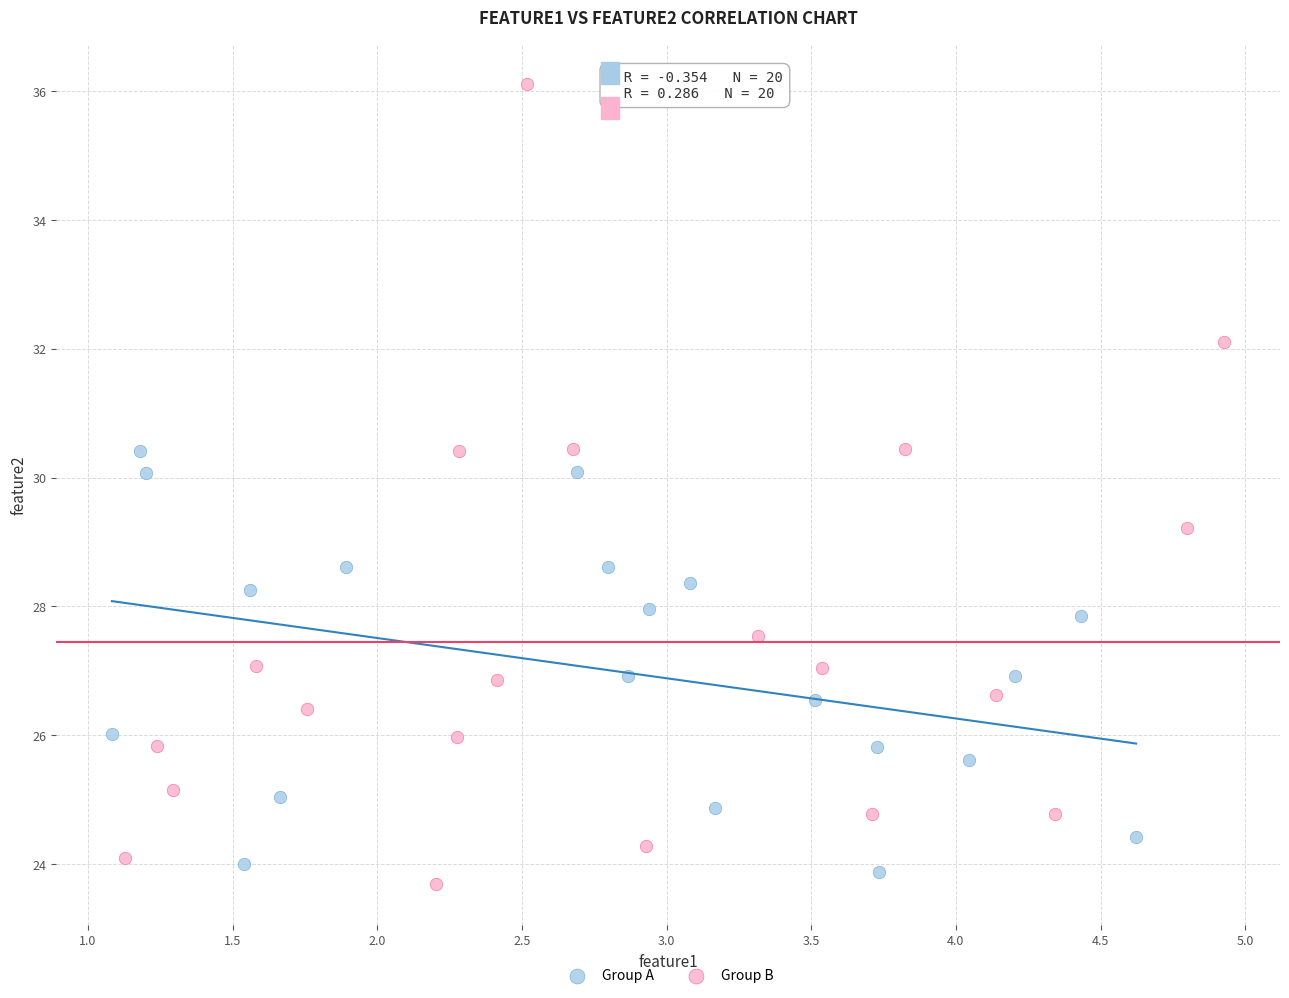

Which series reaches the maximum Y coordinate?

Group B